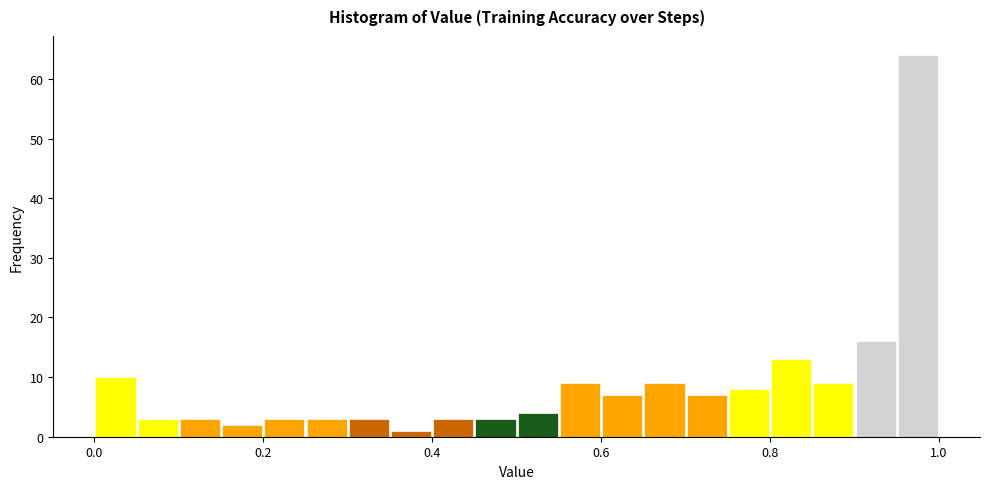

Read against the x-axis, roughly where is the centre of the tallest bar?

0.98